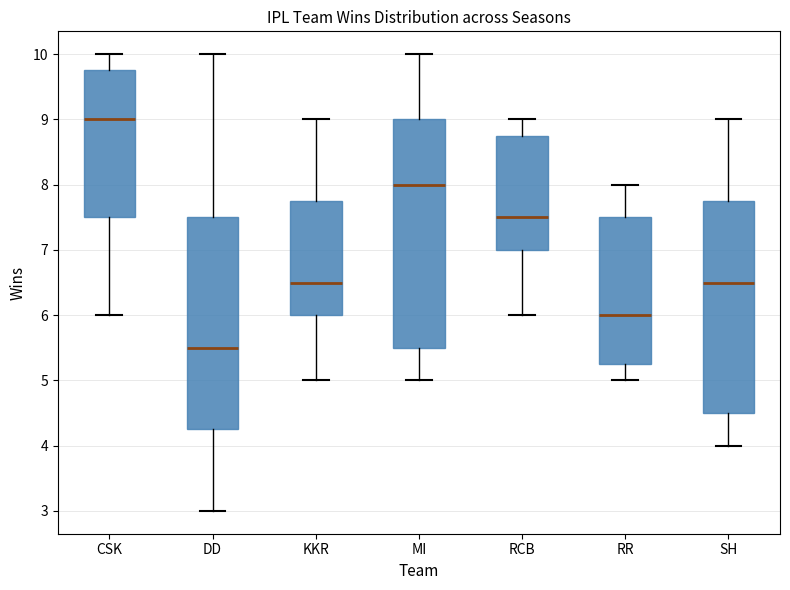

Reading left to right, read every box against the y-axis: the position of its median line, the range the box covers, and the ends of its whiskers. The values are not printed on the chart, so give them approximately, as read against the axis.

CSK: median 9.0, box 7.5 to 9.8, whiskers 6.0 to 10.0
DD: median 5.5, box 4.3 to 7.5, whiskers 3.0 to 10.0
KKR: median 6.5, box 6.0 to 7.8, whiskers 5.0 to 9.0
MI: median 8.0, box 5.5 to 9.0, whiskers 5.0 to 10.0
RCB: median 7.5, box 7.0 to 8.8, whiskers 6.0 to 9.0
RR: median 6.0, box 5.3 to 7.5, whiskers 5.0 to 8.0
SH: median 6.5, box 4.5 to 7.8, whiskers 4.0 to 9.0